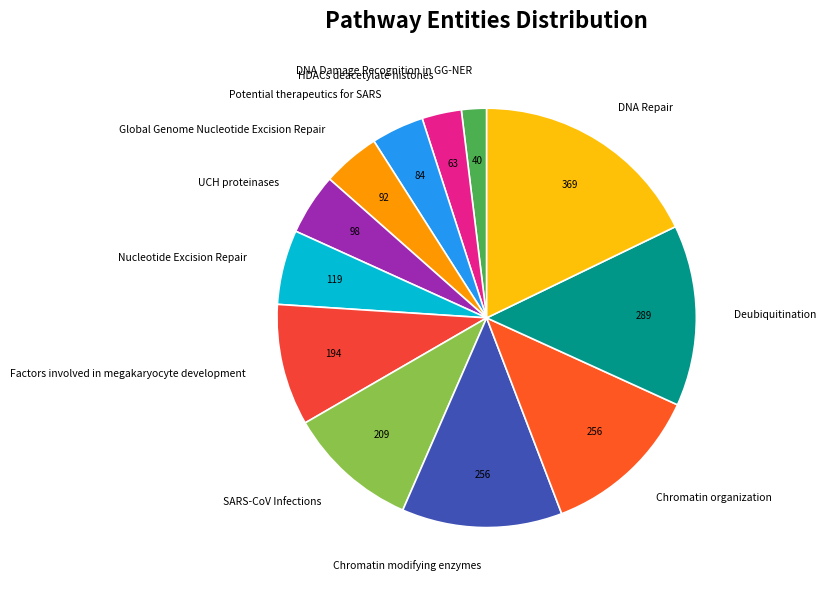

Is the sum of Nucleotide Excision Repair and Deubiquitination greater than half?

No